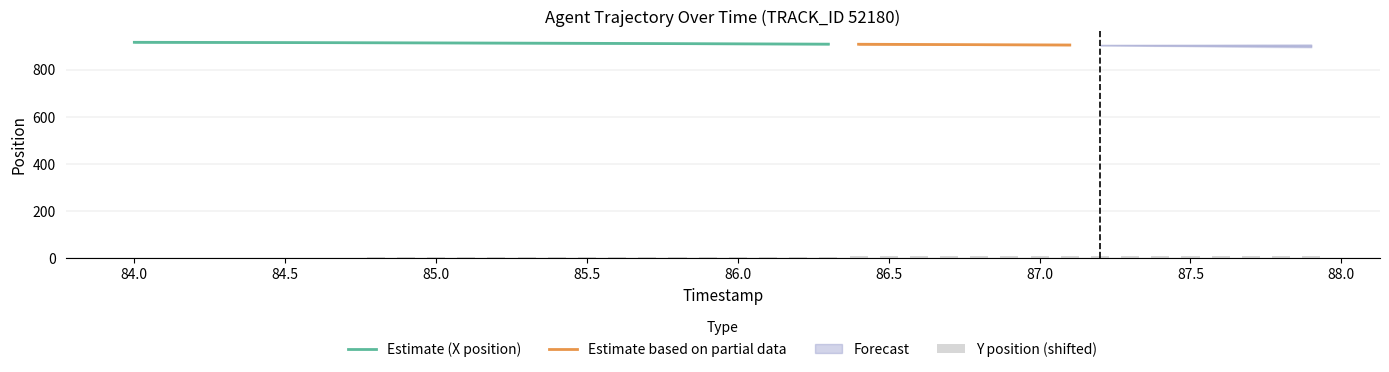

How many values are below 6?

17